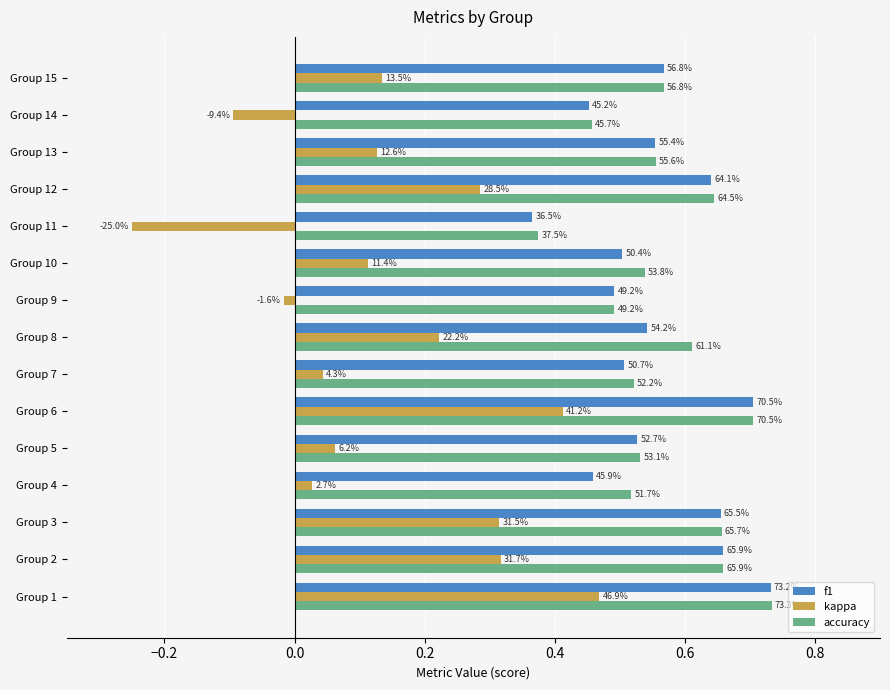

What are all the series names shown in the legend?

f1, kappa, accuracy